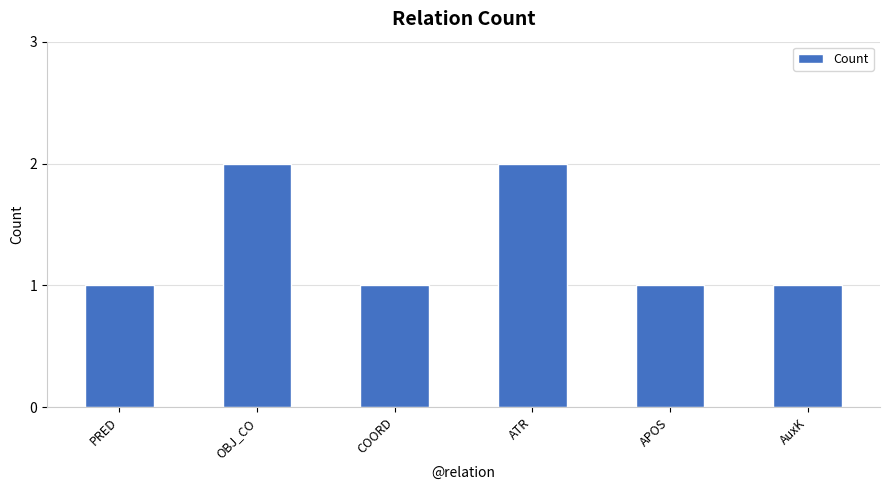

What is the change in value from PRED to OBJ_CO?

+1